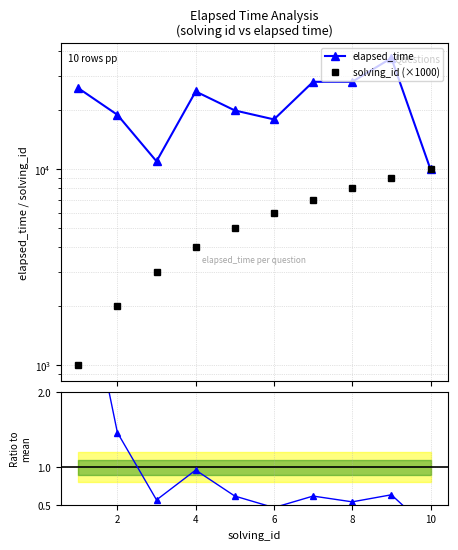

What is the greatest value displayed?

37000.0